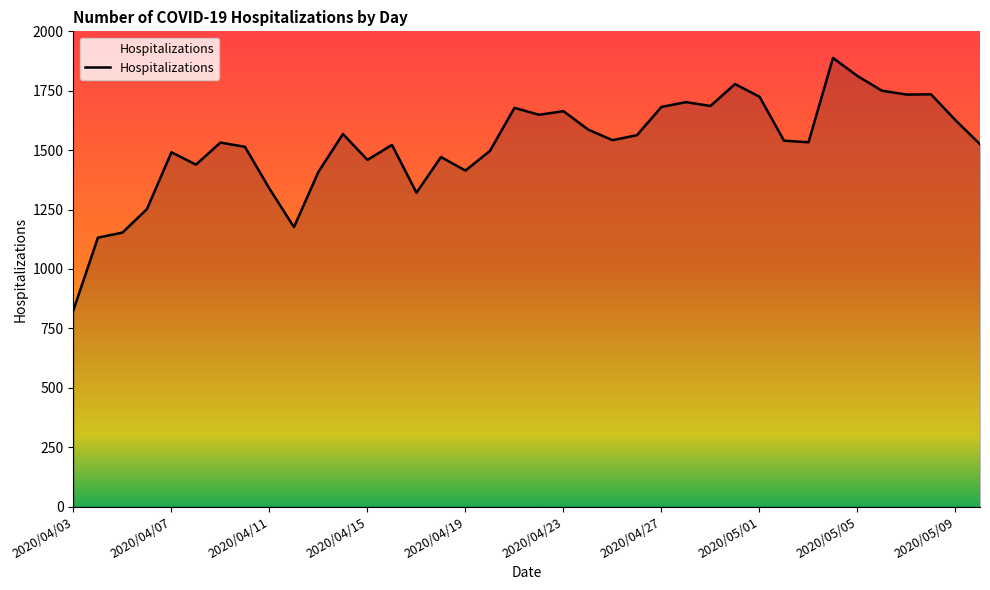

What is the smallest value displayed?

827